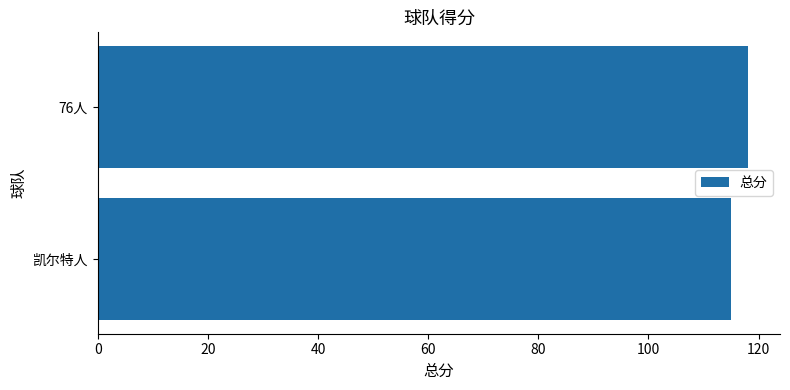

What is the smallest value displayed?

115